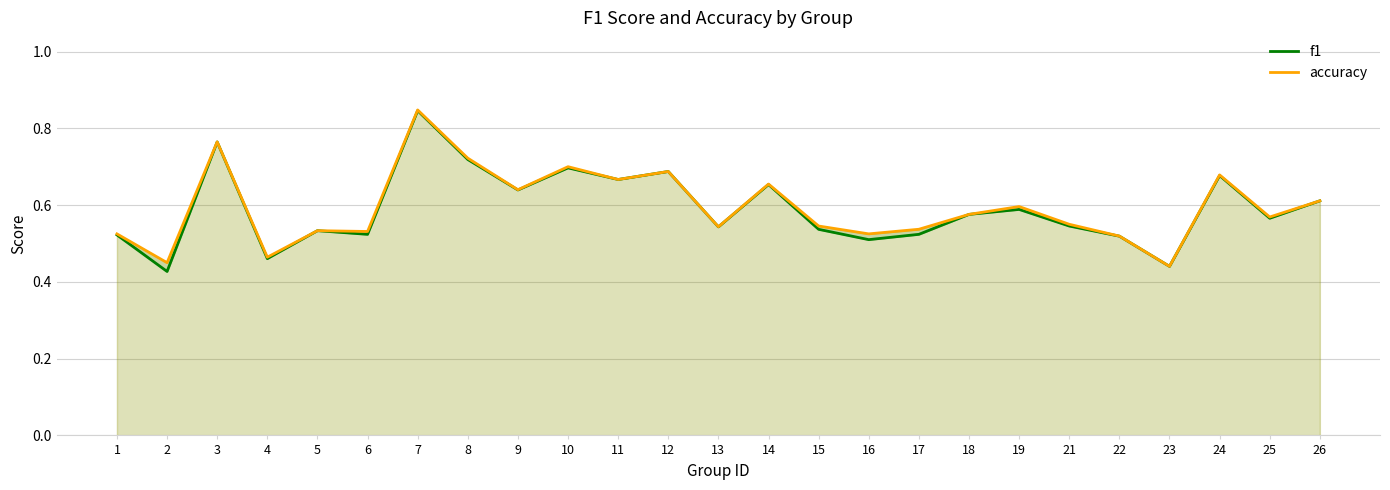

Count the number of categories in the chart.

25